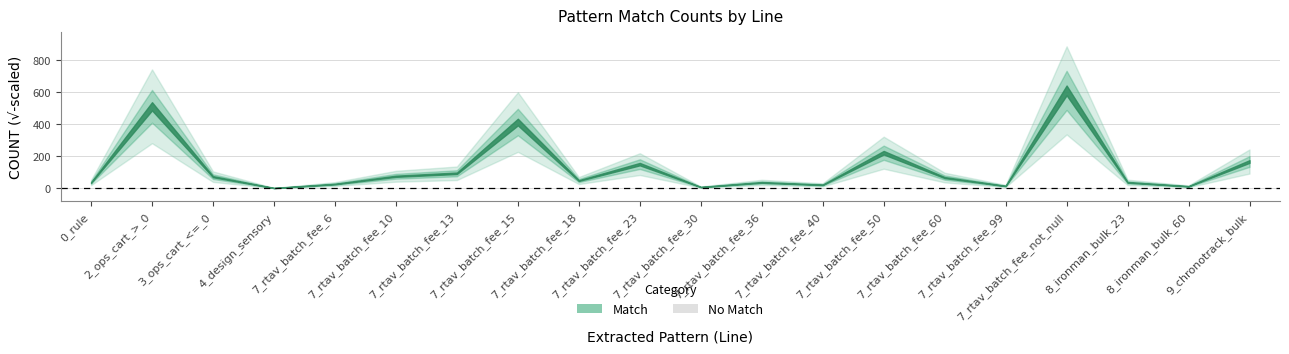

List the series in order of their peak value, highest first.

Match, No Match